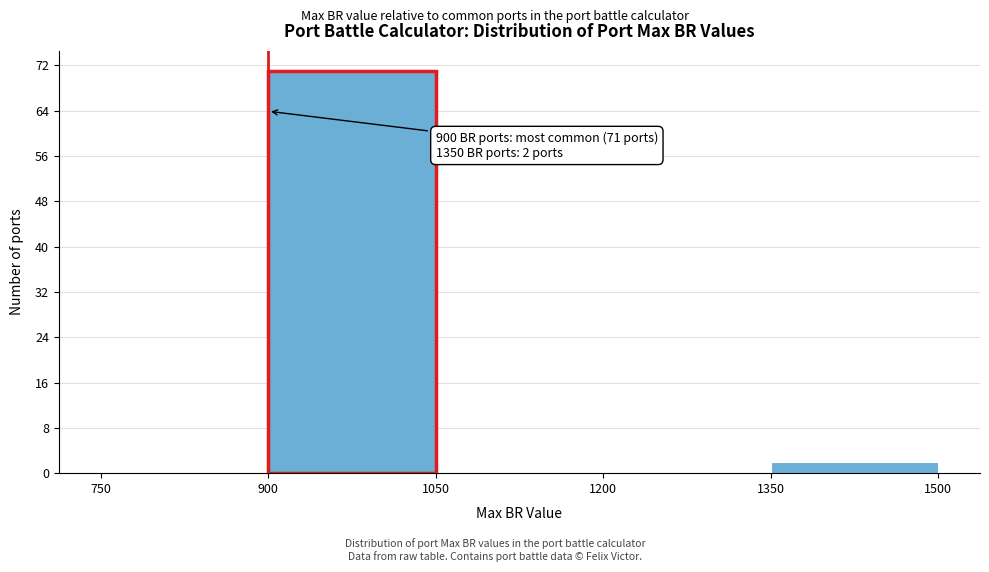

Over which range of the x-axis is the bar tallest?

900 to 1050